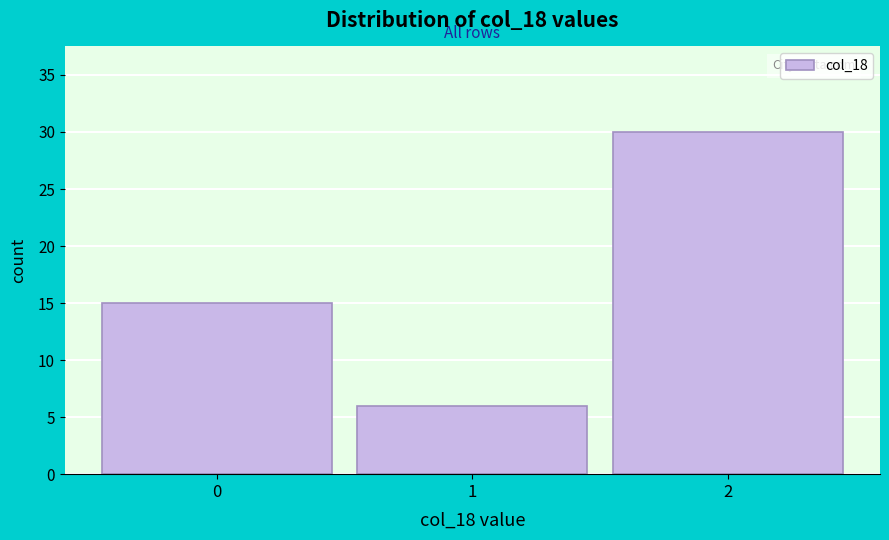

Reading left to right, transcribe all the data shown in this chart.

15	6	30